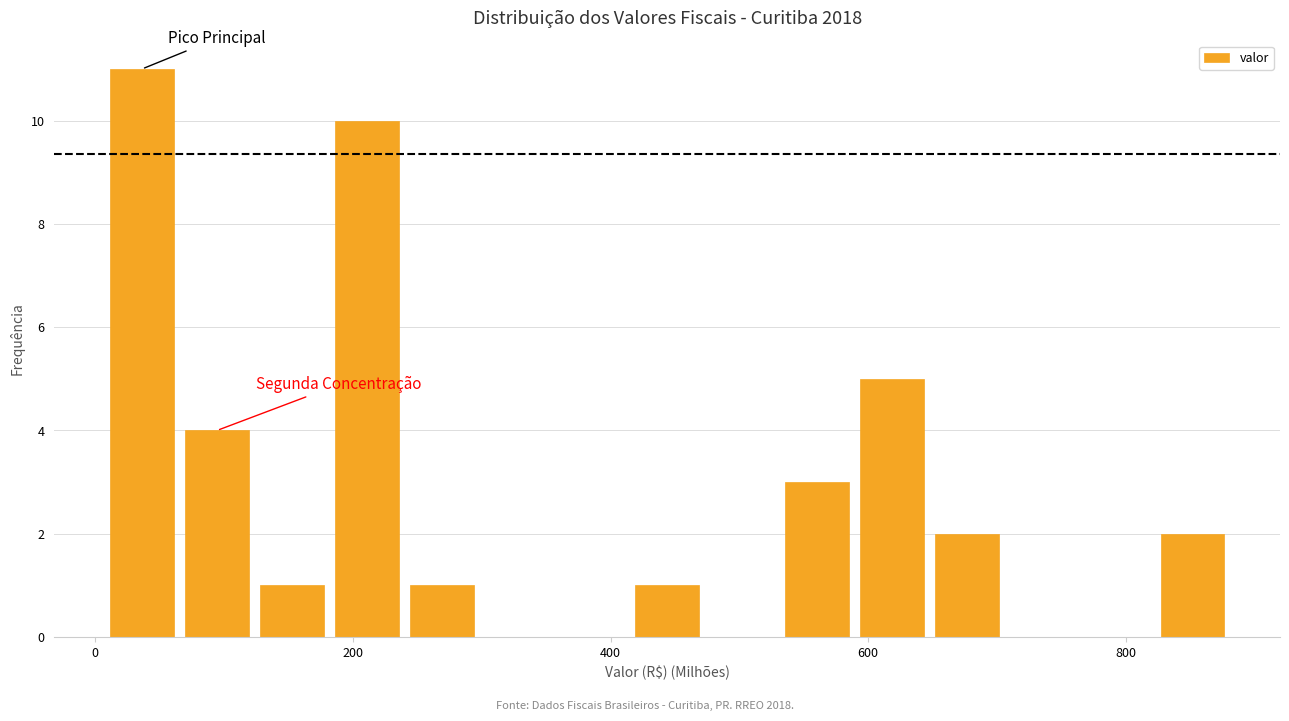

Around what value on the x-axis is the tallest bar? Give the approximate position of its centre, as read against the axis.

40